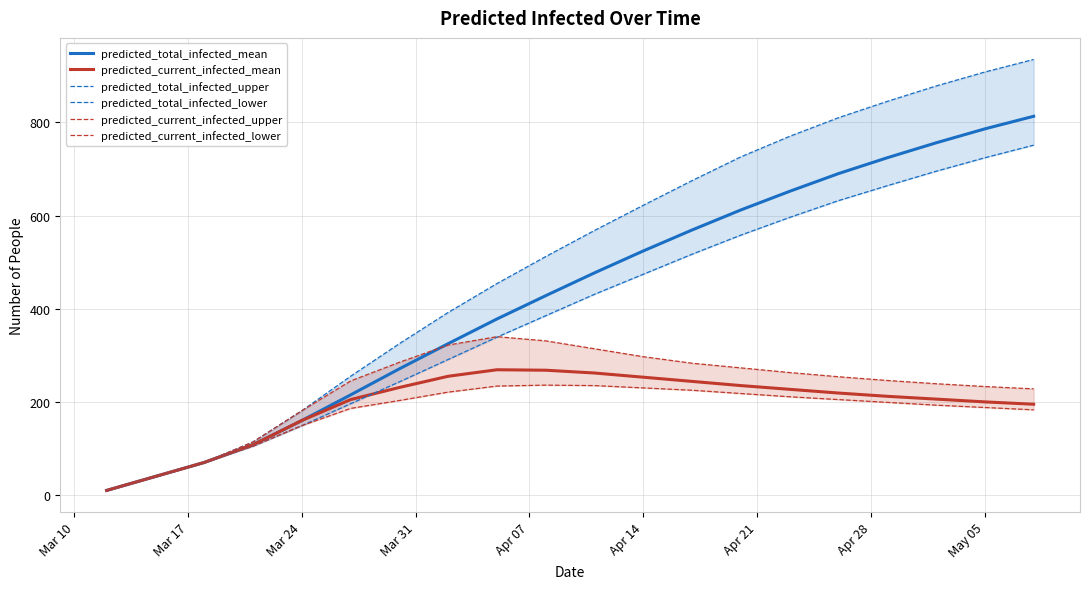

The value of predicted_current_infected_mean at May 05 is 200. True or false?

True